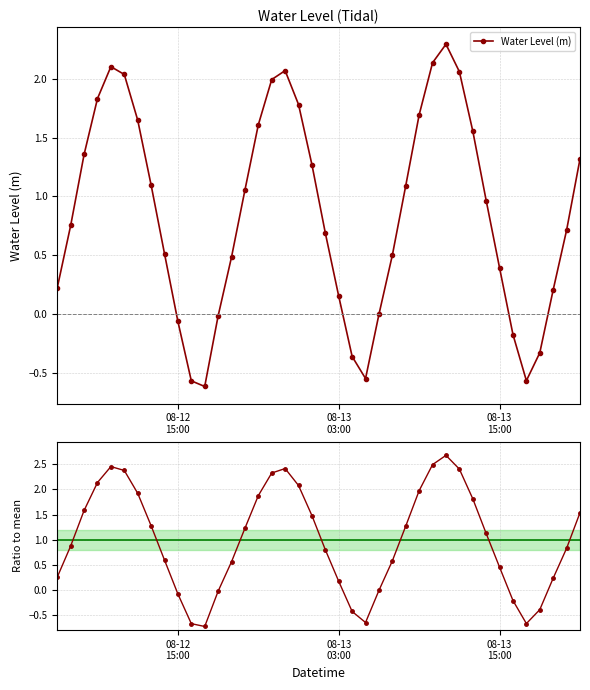

True or false: Ratio to mean has more than 2 interior local peaks.

True